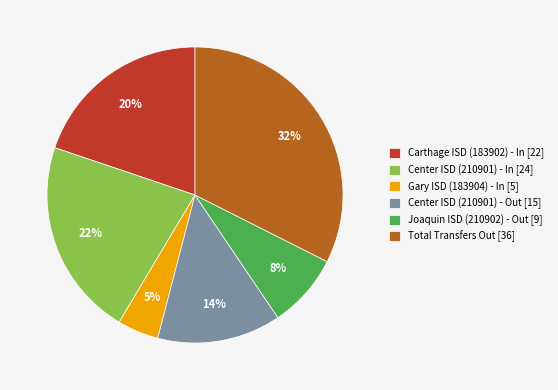

True or false: Center ISD (210901) - Out accounts for 14% of the total.

True